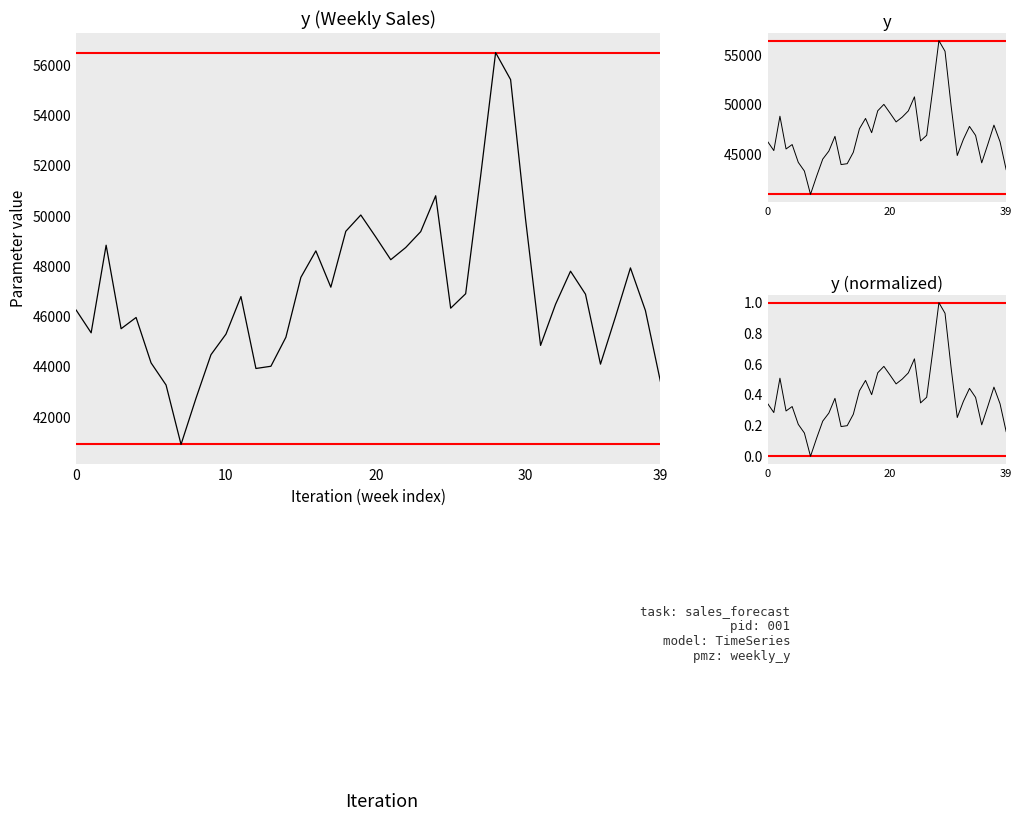

The value of y at 14 is 45177.5. True or false?

True